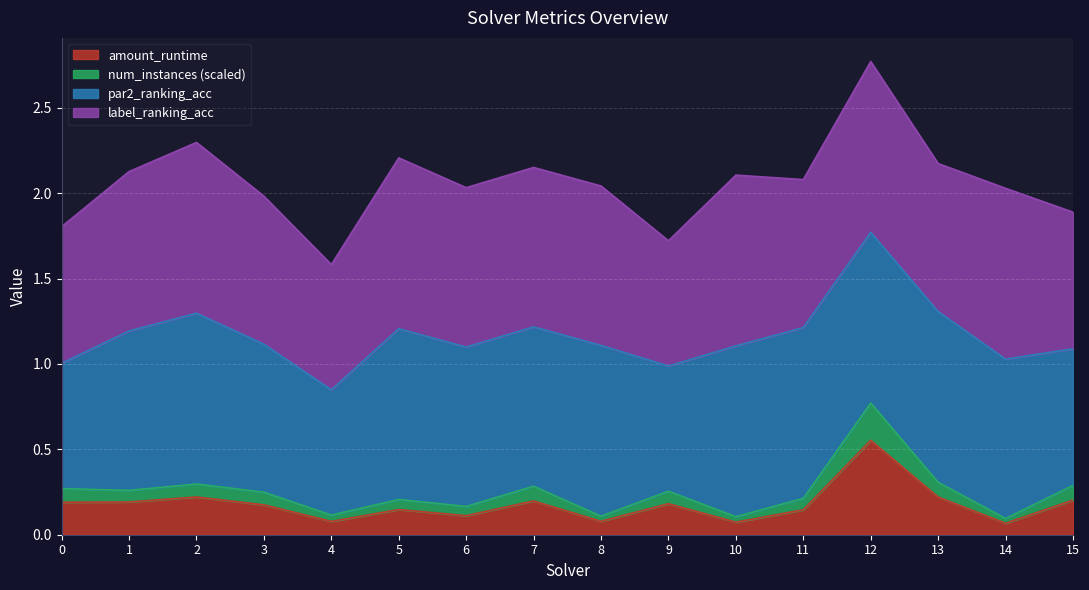

Is it true that amount_runtime equals 0.1 at 1?

False